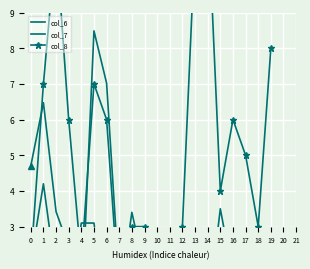

List the series in order of their peak value, highest first.

col_8, col_6, col_7